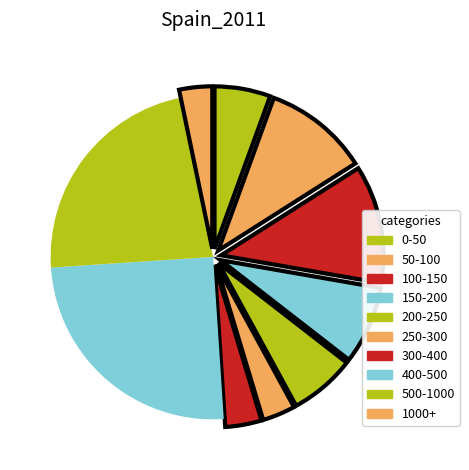

Is it true that 50-100 is 10% of the pie?

True